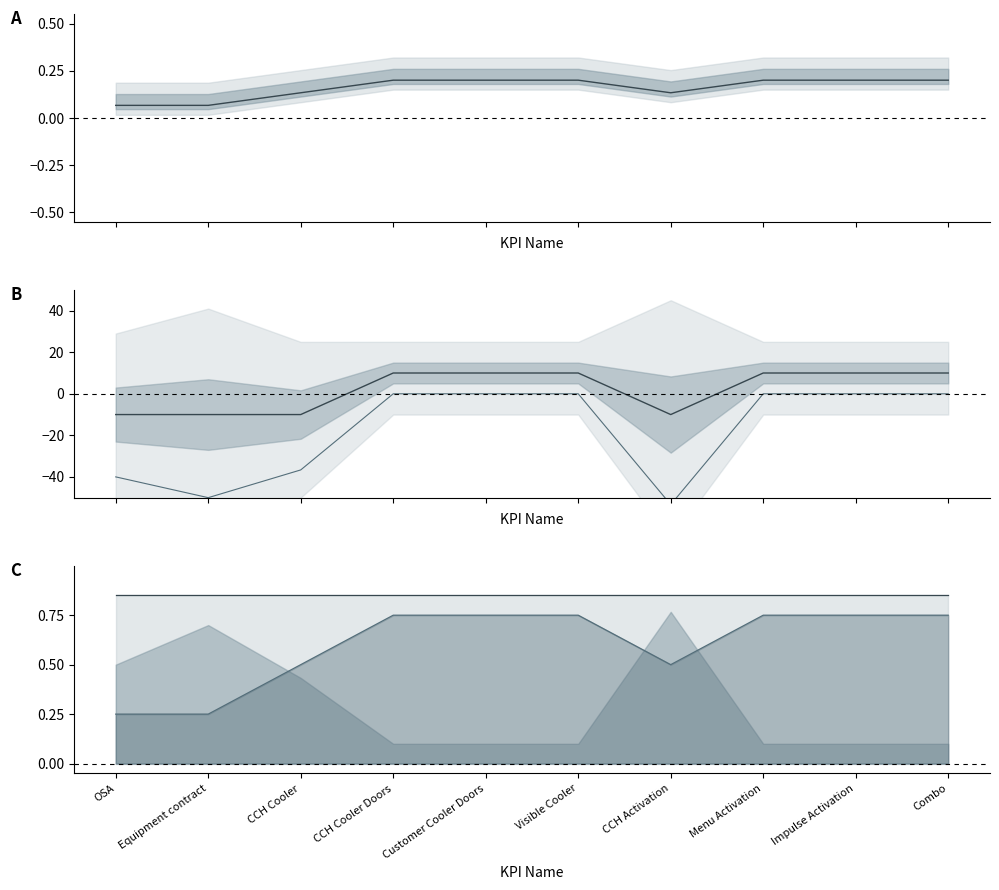

Is the value of score_max line at Visible Cooler greater than the value of level line at Menu Activation?

Yes